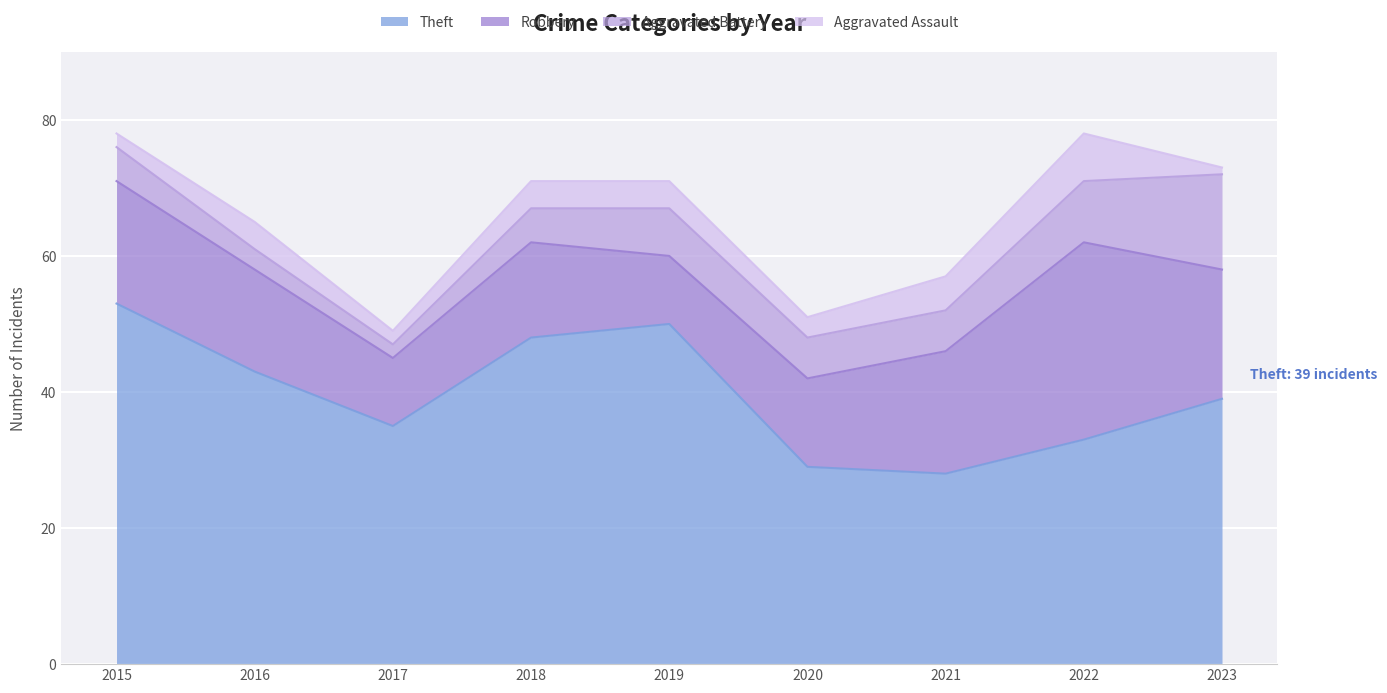

At which category is the sum across all series the highest?

2015